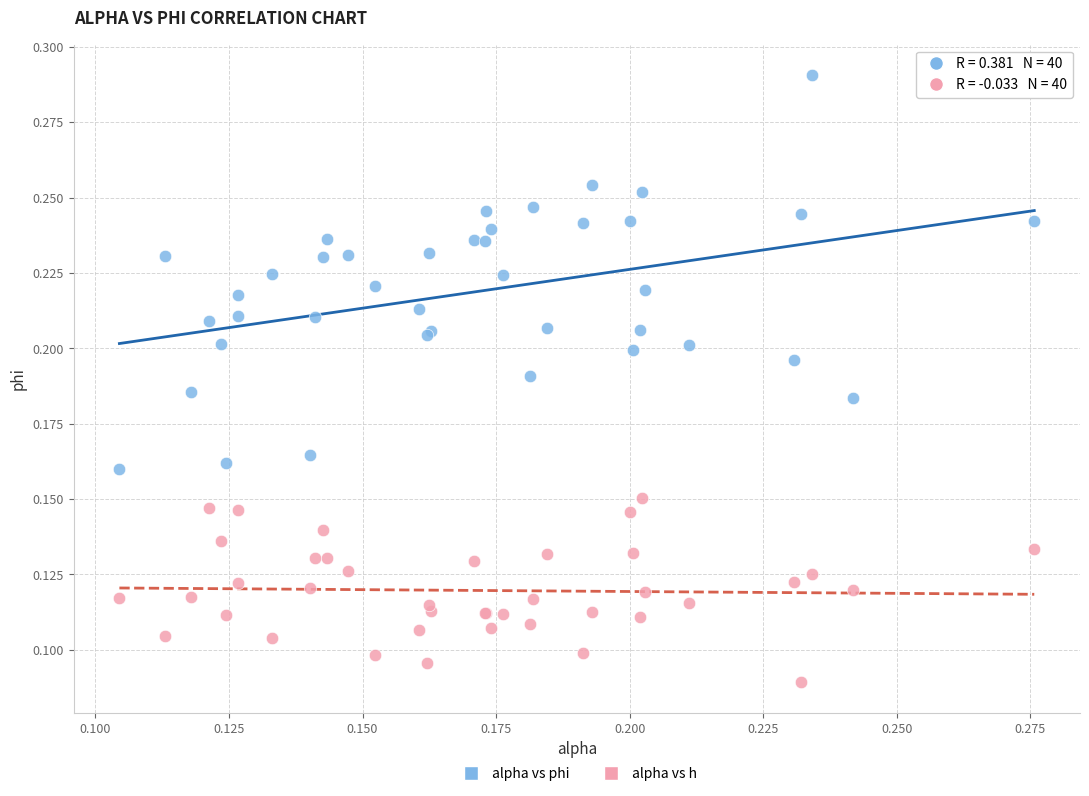

Which series reaches the minimum Y coordinate?

alpha vs h